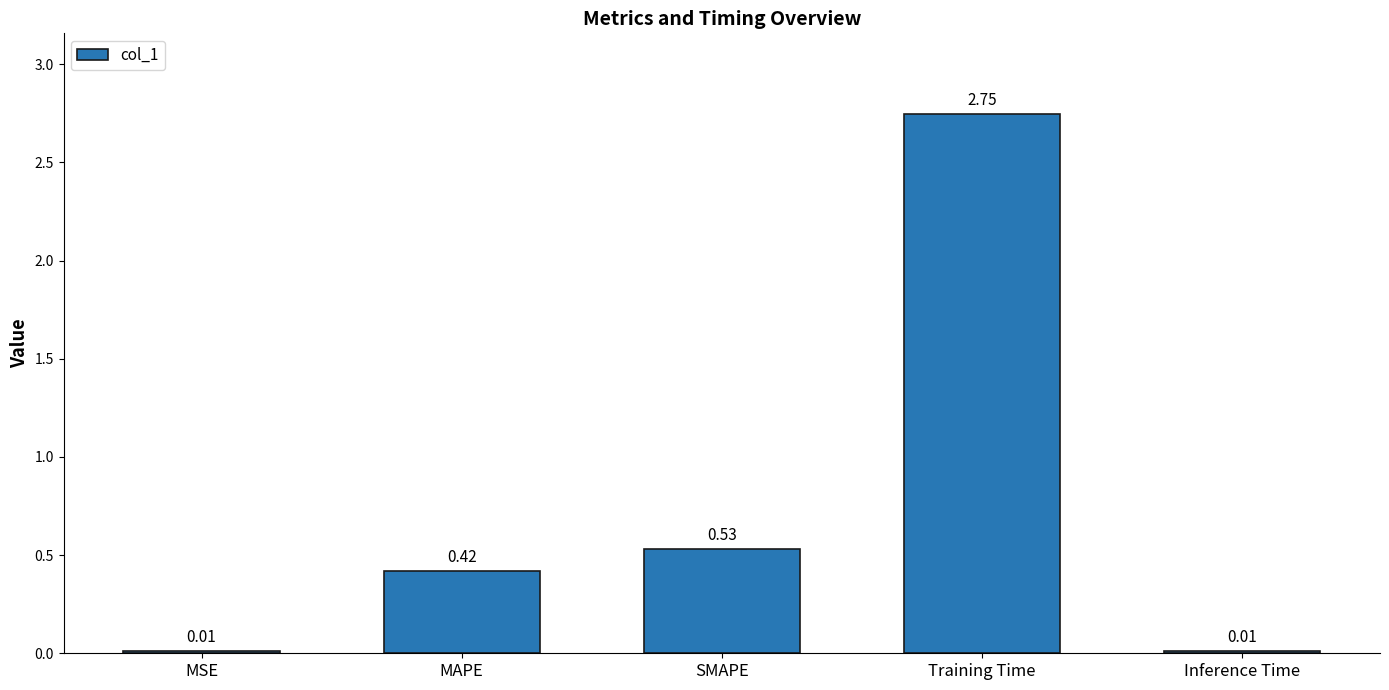

How many bars are there in total?

5